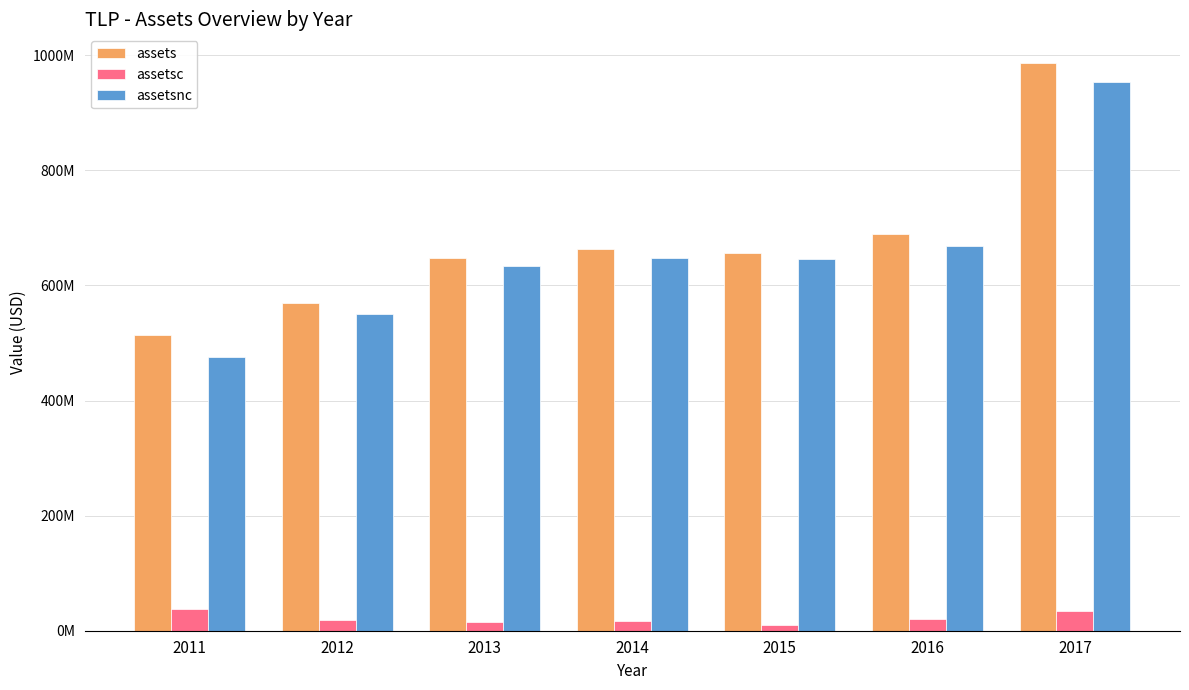

Reading right to left, list all the values displayed in this chart.

assets: 987003000	689694000	656687000	664057000	648432000	569801000	514104000
assetsc: 34103000	20446000	10144000	17044000	15425000	19394000	38083000
assetsnc: 952900000	669248000	646543000	647013000	633007000	550407000	476021000